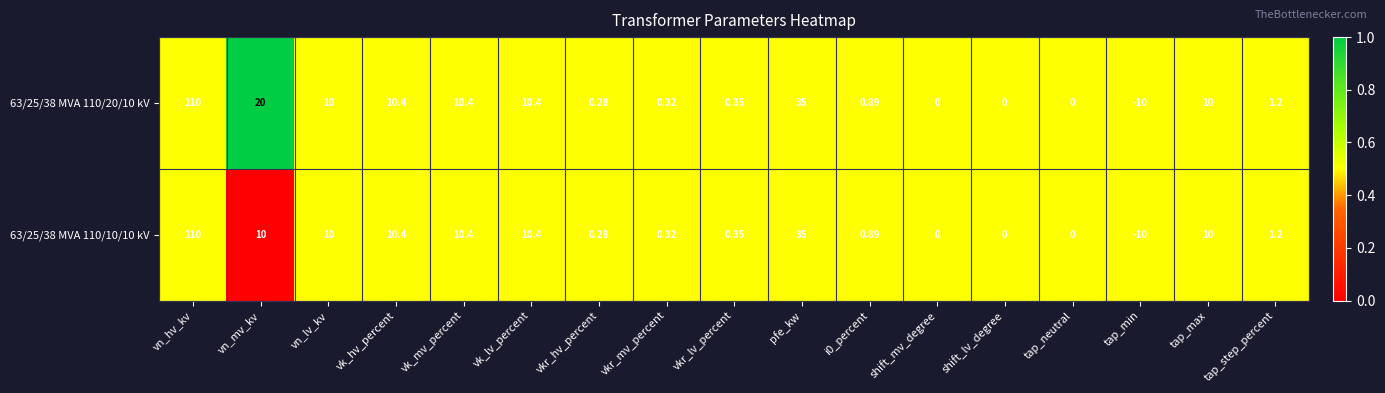

List the series in order of their overall mean, lowest first.

63/25/38 MVA 110/10/10 kV, 63/25/38 MVA 110/20/10 kV